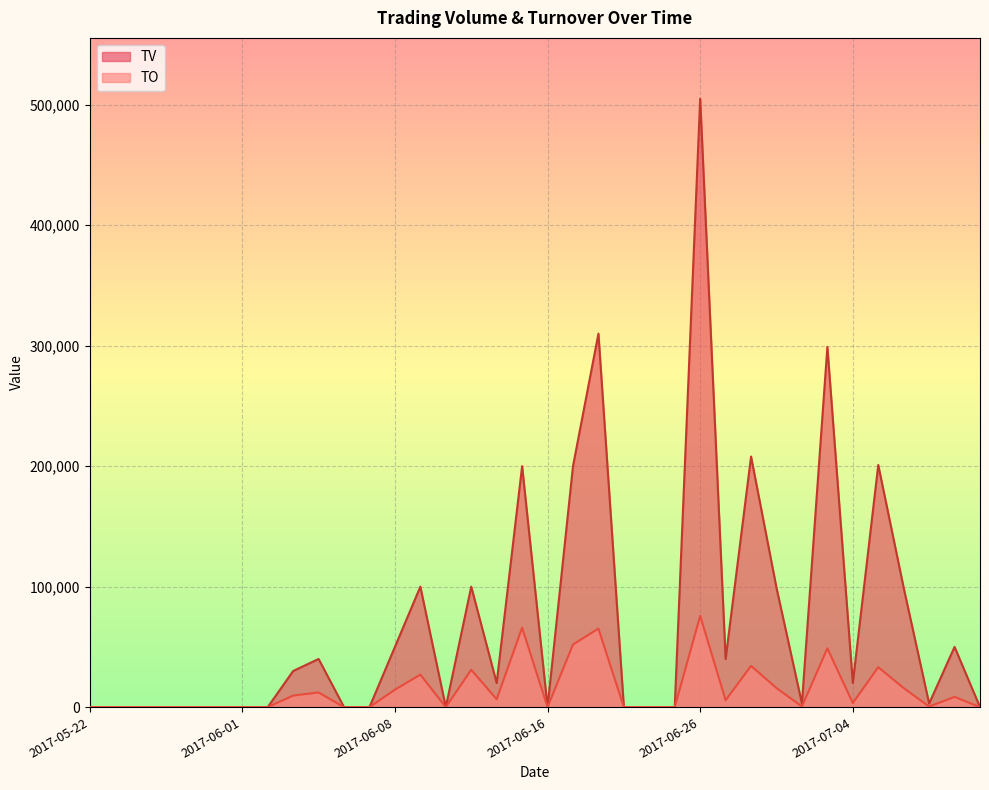

Reading right to left, list all the values displayed in this chart.

TO: 2017-07-11=0	2017-07-10=8500	2017-07-07=510	2017-07-06=15840	2017-07-05=33180	2017-07-04=3400	2017-07-03=48840	2017-06-30=540	2017-06-29=15840	2017-06-28=34270	2017-06-27=5700	2017-06-26=75850	2017-06-23=0	2017-06-22=0	2017-06-21=0	2017-06-20=65200	2017-06-19=52000	2017-06-16=0	2017-06-15=66000	2017-06-14=6600	2017-06-13=31000	2017-06-12=0	2017-06-09=27000	2017-06-08=14500	2017-06-07=0	2017-06-06=0	2017-06-05=12200	2017-06-03=9600	2017-06-02=0	2017-06-01=0	2017-05-31=0	2017-05-26=0	2017-05-25=0	2017-05-24=0	2017-05-23=0	2017-05-22=0
TV: 2017-07-11=0	2017-07-10=50000	2017-07-07=3000	2017-07-06=99000	2017-07-05=201000	2017-07-04=20000	2017-07-03=299000	2017-06-30=3000	2017-06-29=99000	2017-06-28=208000	2017-06-27=40000	2017-06-26=505000	2017-06-23=0	2017-06-22=0	2017-06-21=0	2017-06-20=310000	2017-06-19=200000	2017-06-16=0	2017-06-15=200000	2017-06-14=20000	2017-06-13=100000	2017-06-12=0	2017-06-09=100000	2017-06-08=50000	2017-06-07=0	2017-06-06=0	2017-06-05=40000	2017-06-03=30000	2017-06-02=0	2017-06-01=0	2017-05-31=0	2017-05-26=0	2017-05-25=0	2017-05-24=0	2017-05-23=0	2017-05-22=0